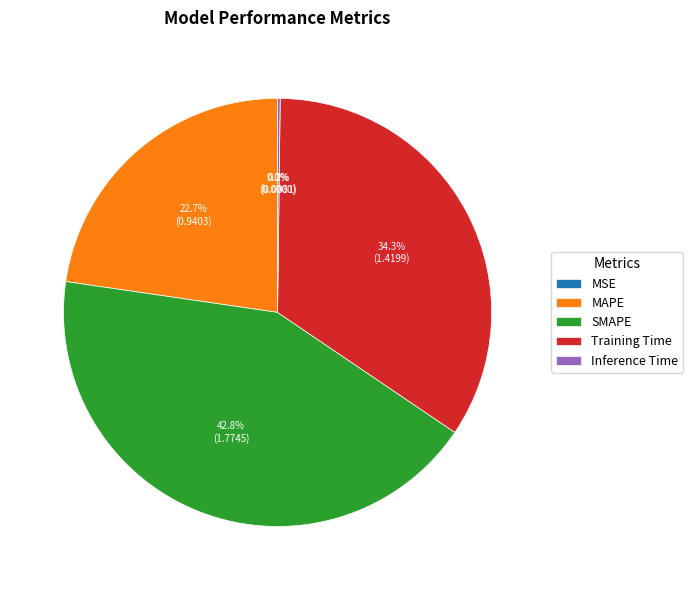

Combined, do Training Time and SMAPE account for over 50%?

Yes